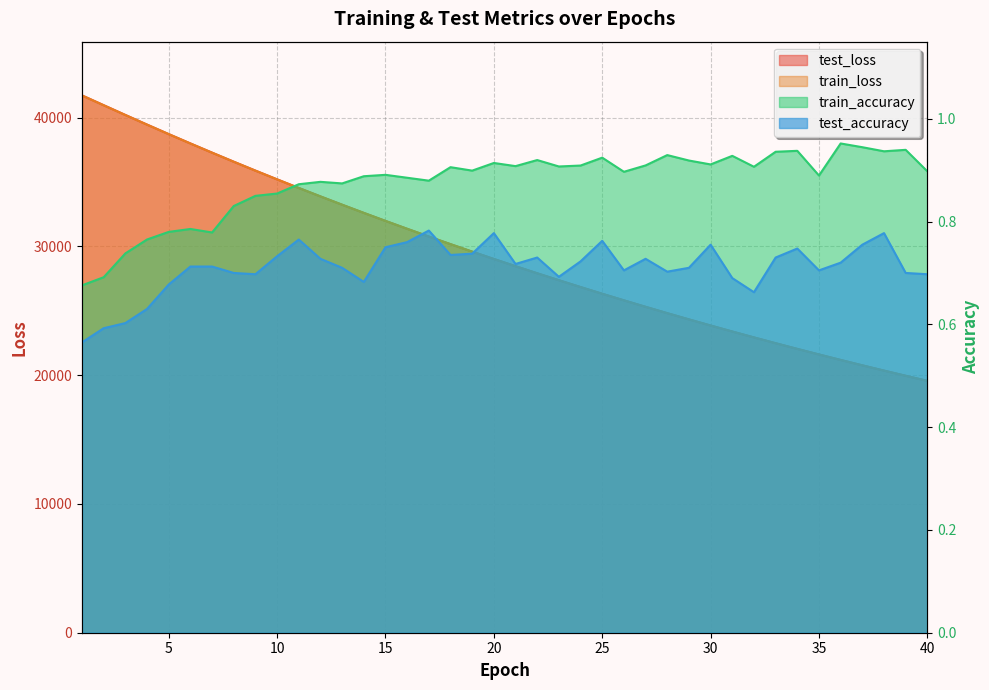

What is the total value across all series at 25?

52647.9